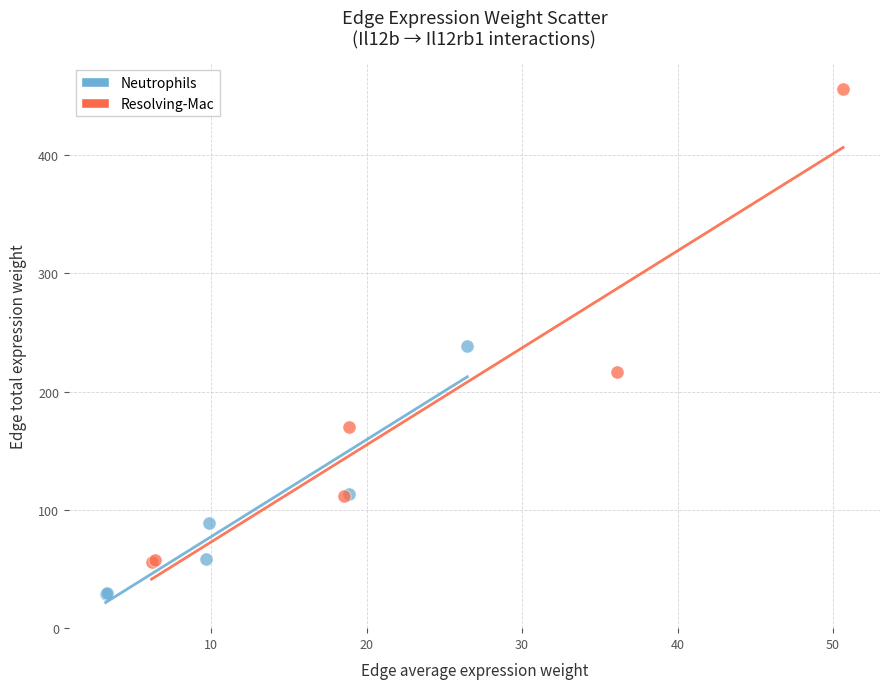

Which series contains the lowest Y value?

Neutrophils